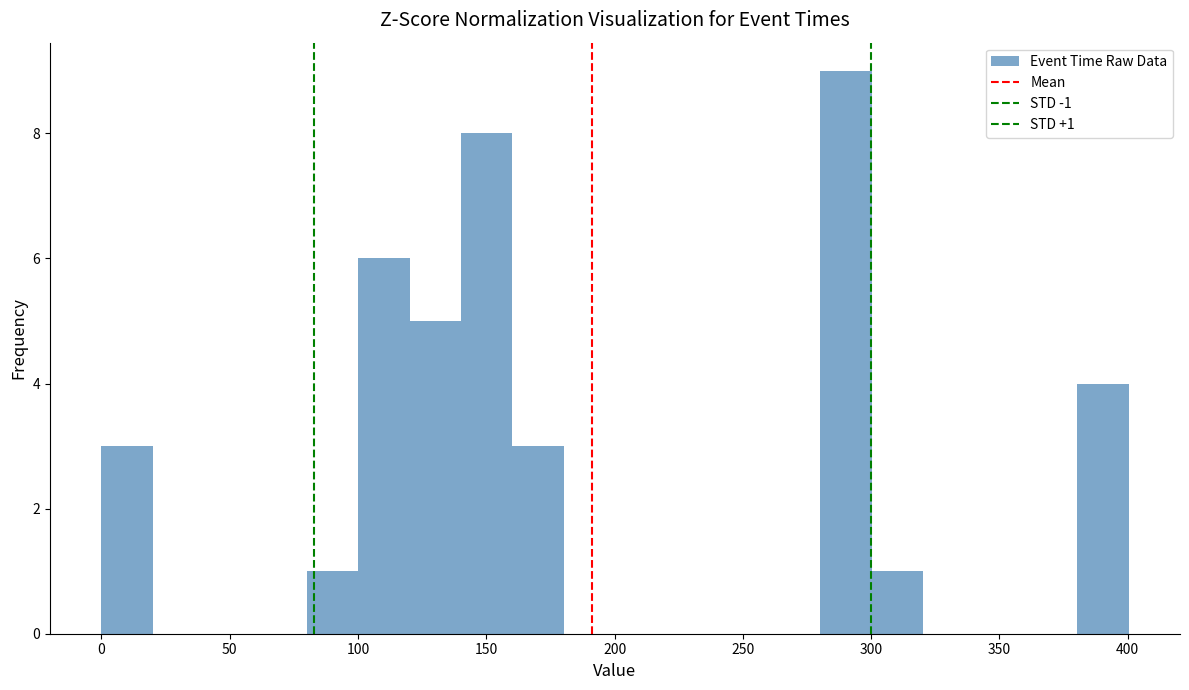

Which range on the x-axis has the tallest bar?

280 to 300